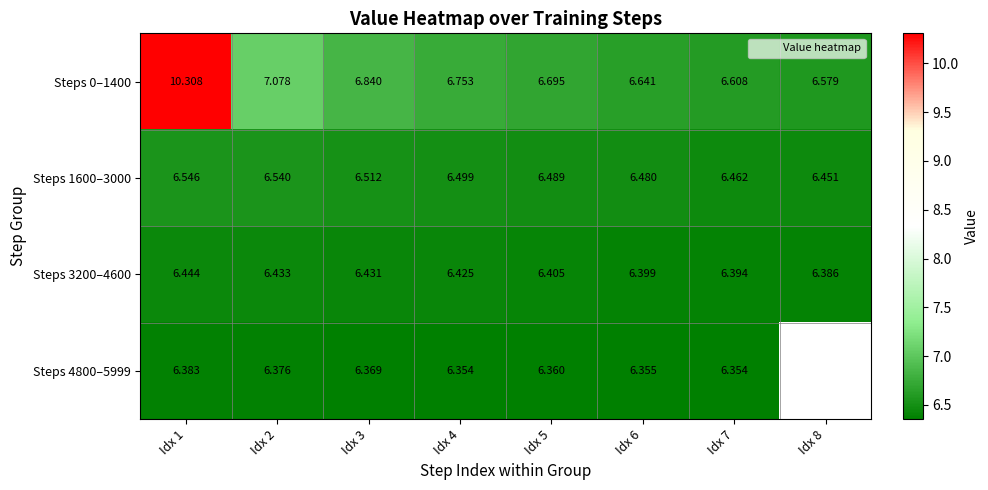

What is the maximum value shown in the chart?

10.3